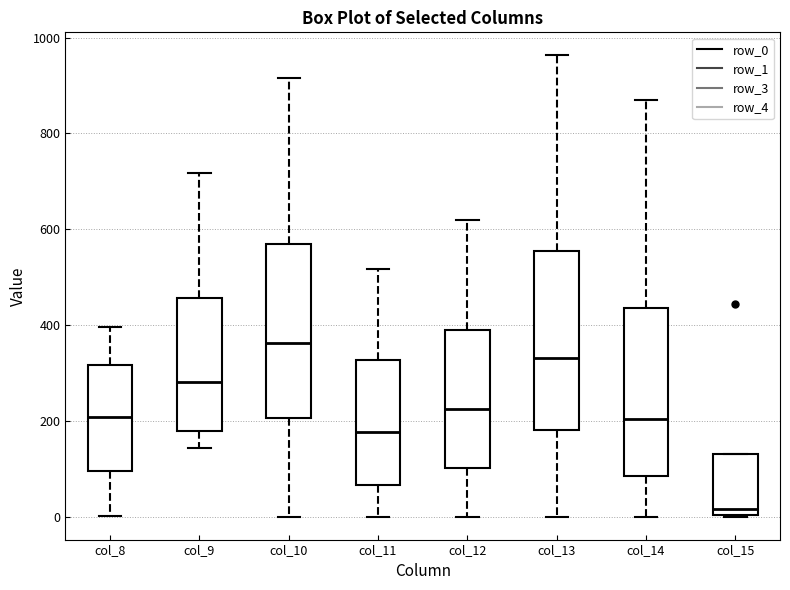

Where is the lower edge of the box for col_8 on the y-axis? The values are not printed on the chart, so give them approximately, as read against the axis.

100